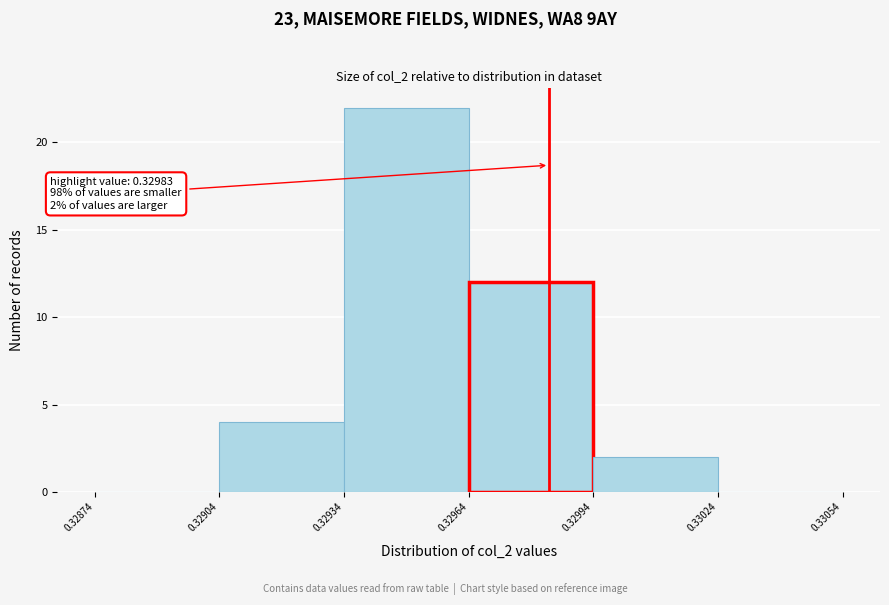

Over which range of the x-axis is the bar tallest?

0.32934 to 0.32964